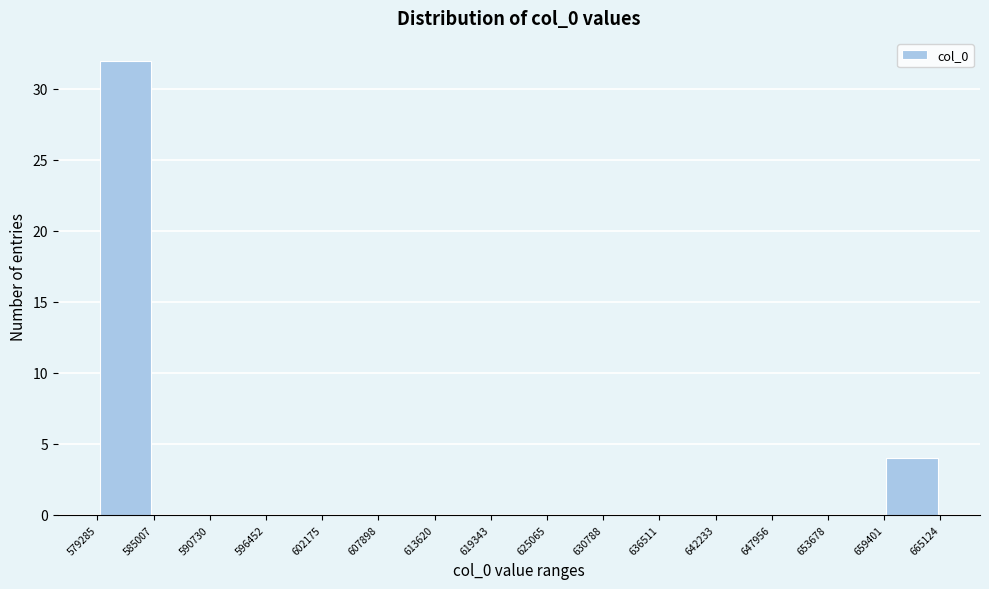

Reading left to right, transcribe this chart: for each bar, give the range it covers on the x-axis and its height. The values are not printed on the chart, so give them approximately, as read against the axis.

579285 to 585007: 32
585007 to 590730: 0
590730 to 596452: 0
596452 to 602175: 0
602175 to 607898: 0
607898 to 613620: 0
613620 to 619343: 0
619343 to 625065: 0
625065 to 630788: 0
630788 to 636511: 0
636511 to 642233: 0
642233 to 647956: 0
647956 to 653678: 0
653678 to 659401: 0
659401 to 665124: 4